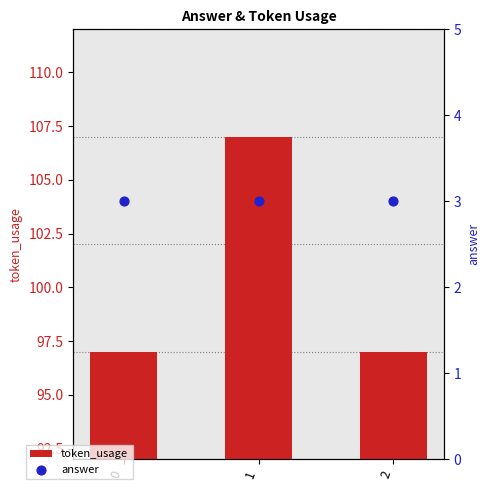

Which series contains the lowest Y value?

answer